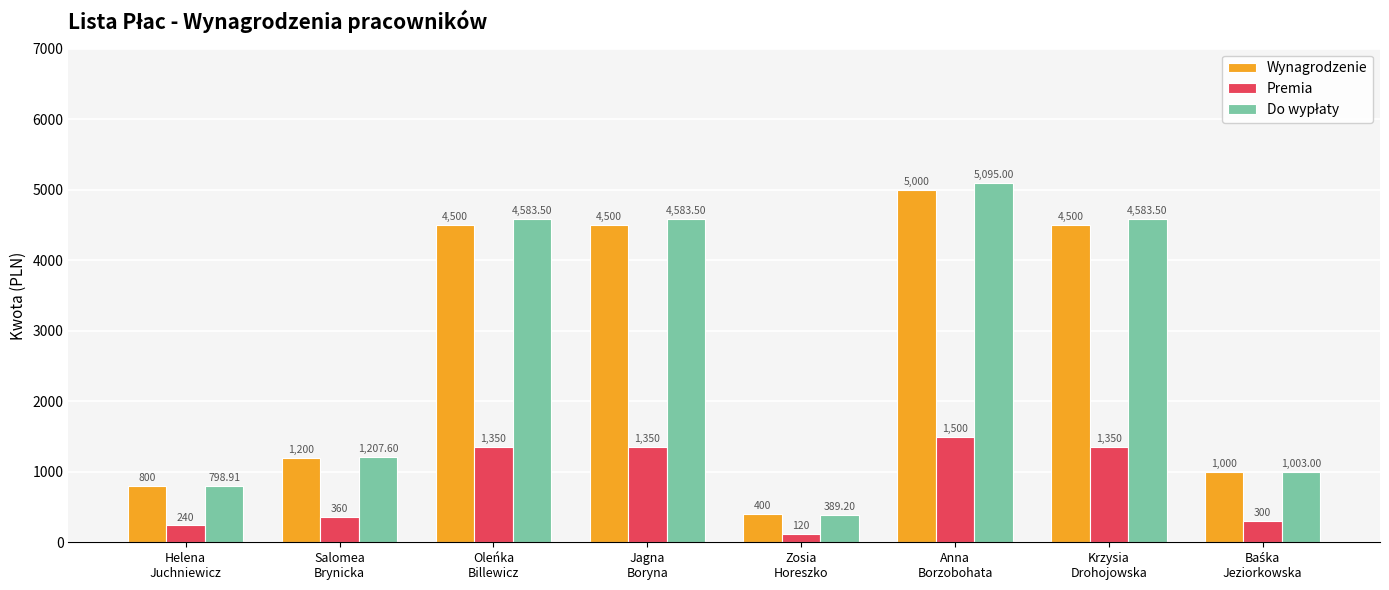

How many data points does each series have?

8